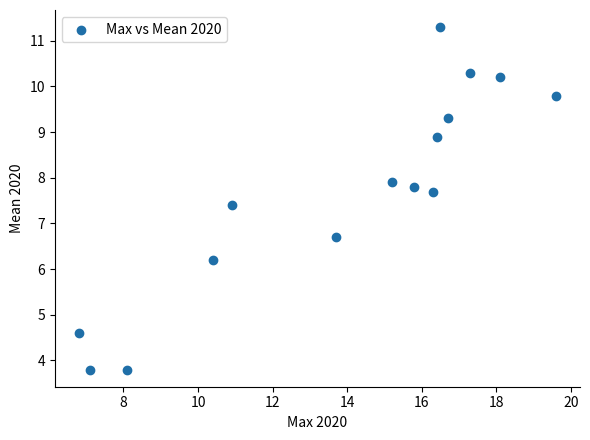

What is the range of X values (max minus min)?

12.8